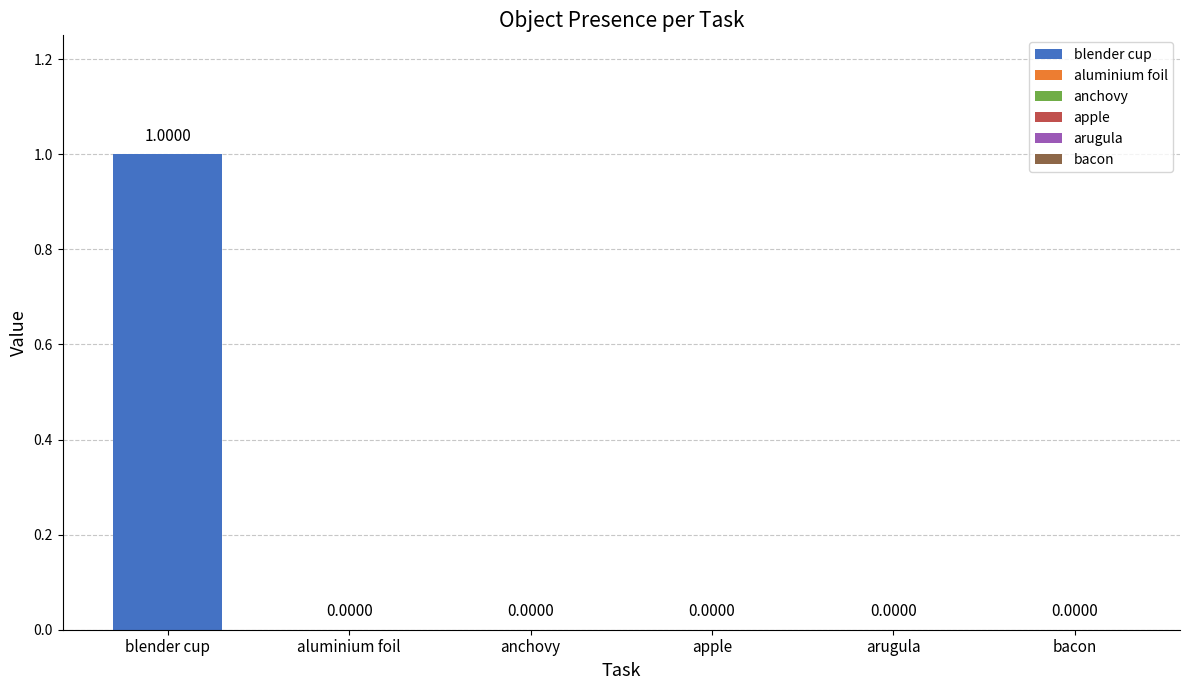

What is the greatest value displayed?

1